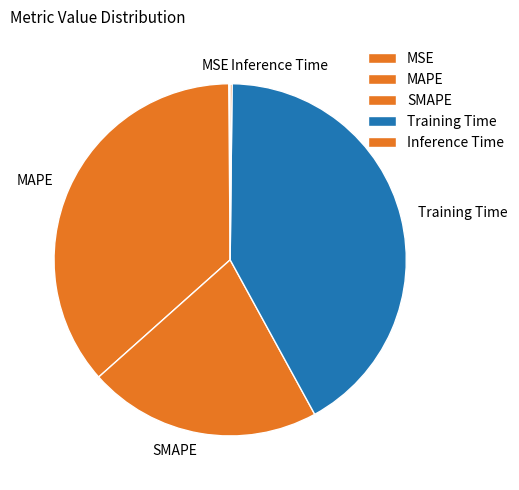

Which slice is the largest?

Training Time